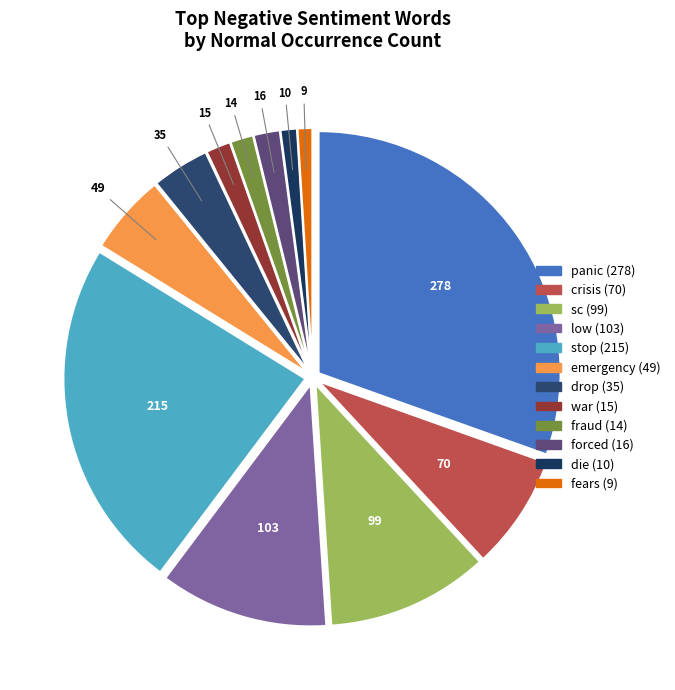

Which category has the biggest portion of the pie?

panic